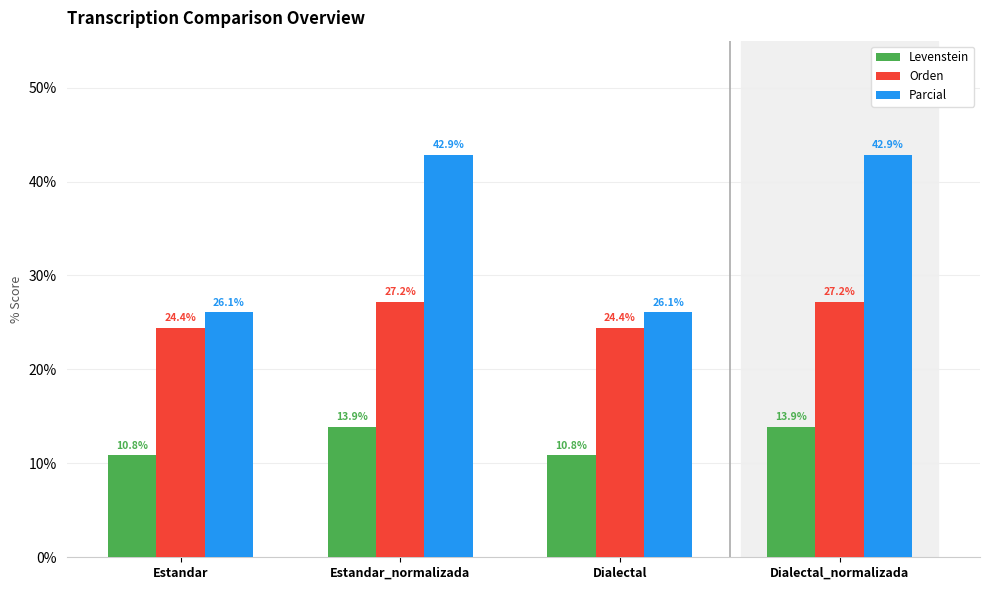

Count the Levenstein values in the range 10 to 13.

2